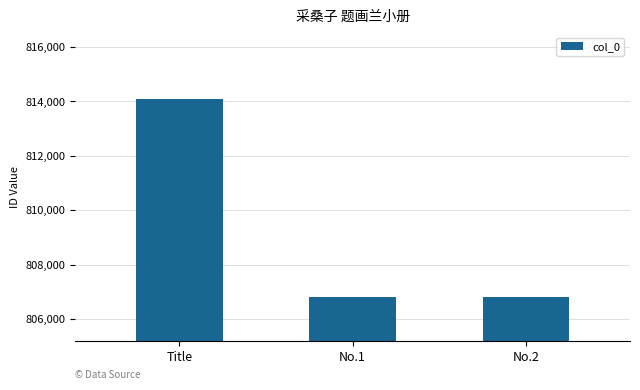

What is the value of the 2nd bar from the left?

806821